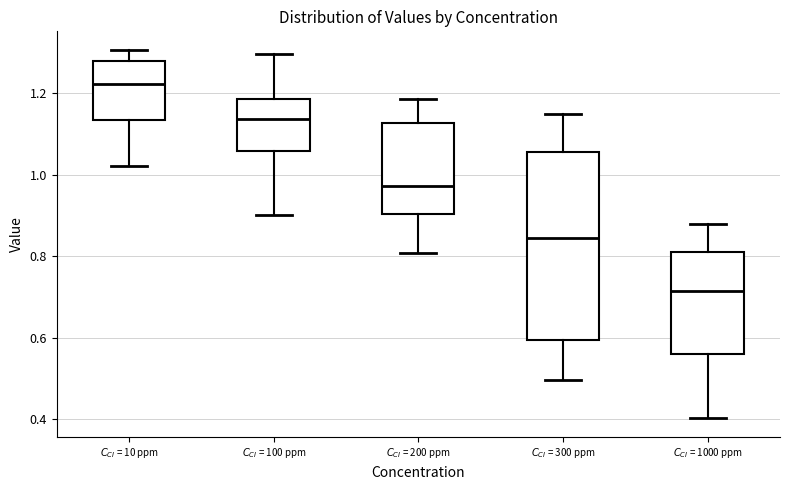

Reading left to right, read every box against the y-axis: the position of its median line, the range the box covers, and the ends of its whiskers. The values are not printed on the chart, so give them approximately, as read against the axis.

$C_{CI}$ = 10 ppm: median 1.22, box 1.14 to 1.28, whiskers 1.02 to 1.30
$C_{CI}$ = 100 ppm: median 1.14, box 1.06 to 1.18, whiskers 0.90 to 1.30
$C_{CI}$ = 200 ppm: median 0.98, box 0.90 to 1.12, whiskers 0.80 to 1.18
$C_{CI}$ = 300 ppm: median 0.84, box 0.60 to 1.06, whiskers 0.50 to 1.14
$C_{CI}$ = 1000 ppm: median 0.72, box 0.56 to 0.82, whiskers 0.40 to 0.88